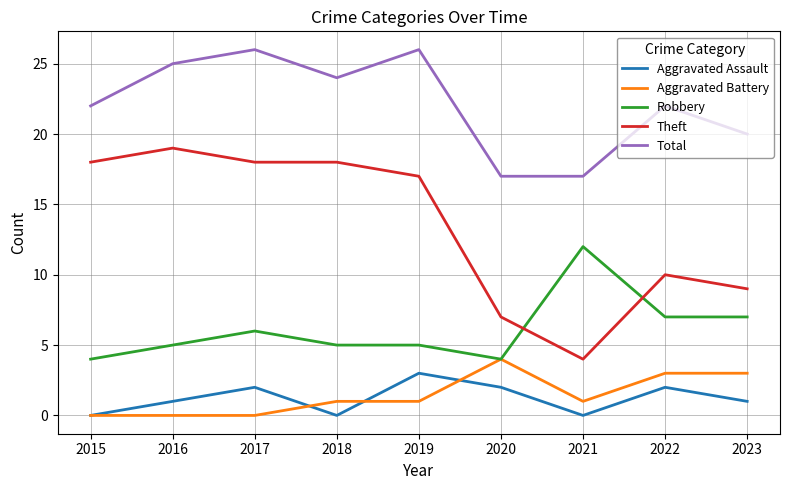

True or false: Aggravated Battery has a value of 0 at 2016.

True